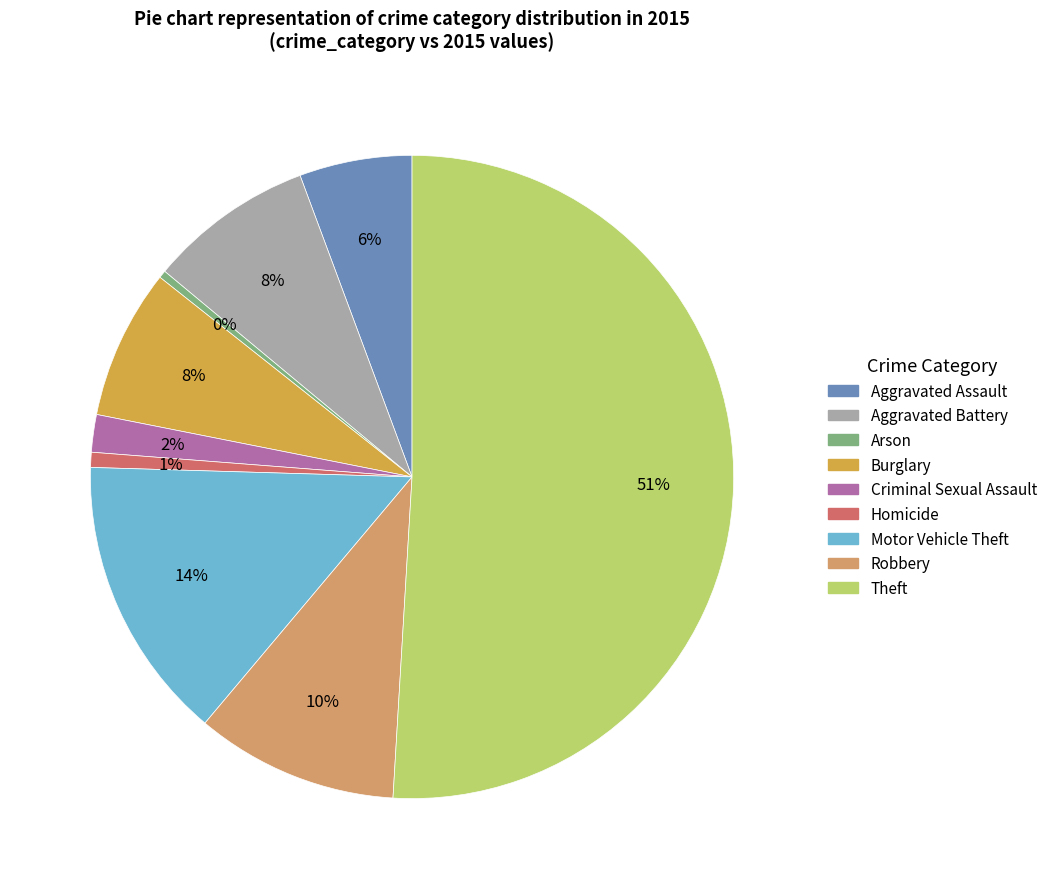

Between Burglary and Theft, which is larger?

Theft